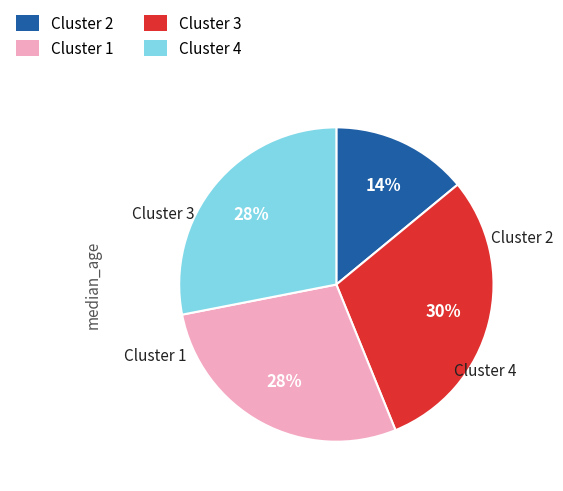

Does any single category account for the majority?

No